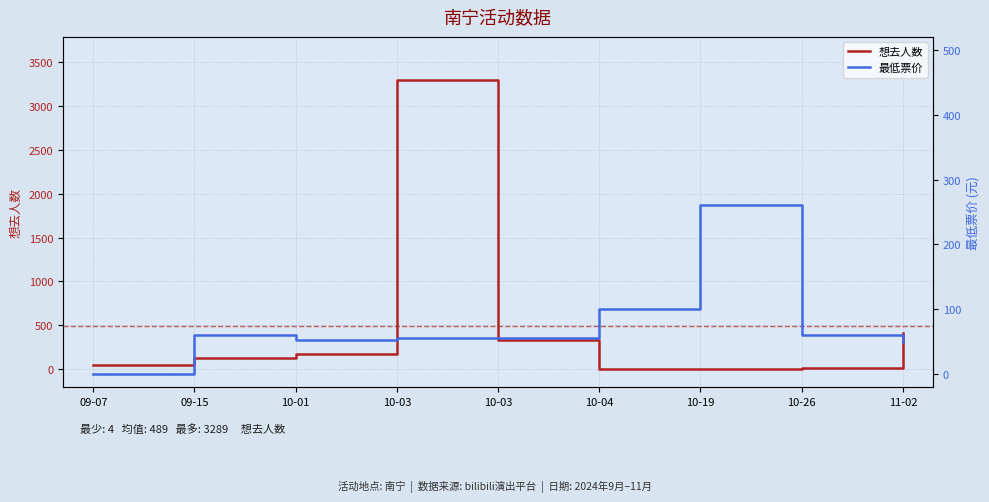

How many lines are shown in the chart?

2